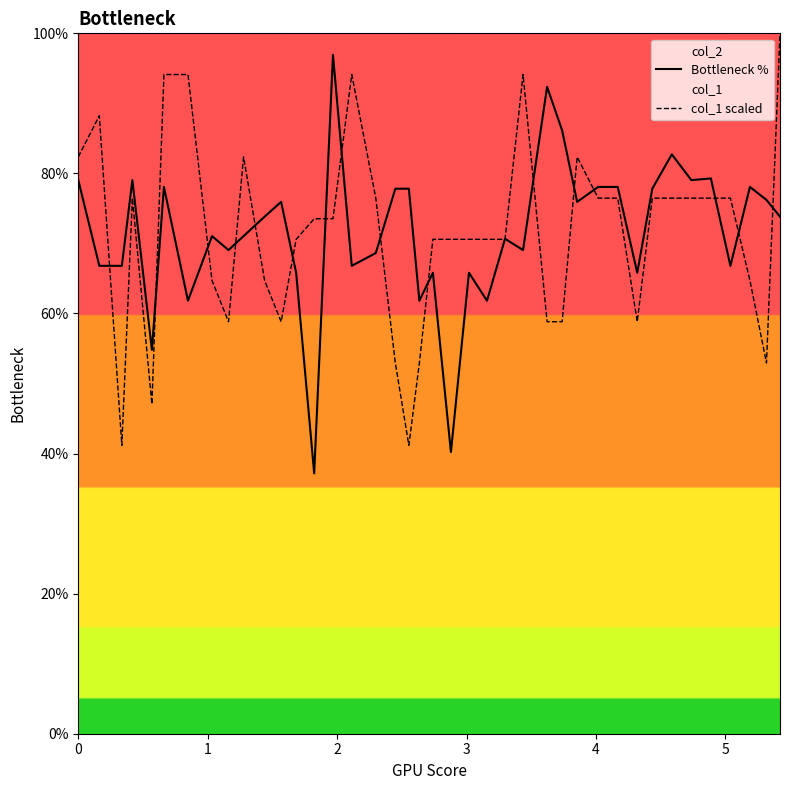

What is the minimum value shown in the chart?

37.2